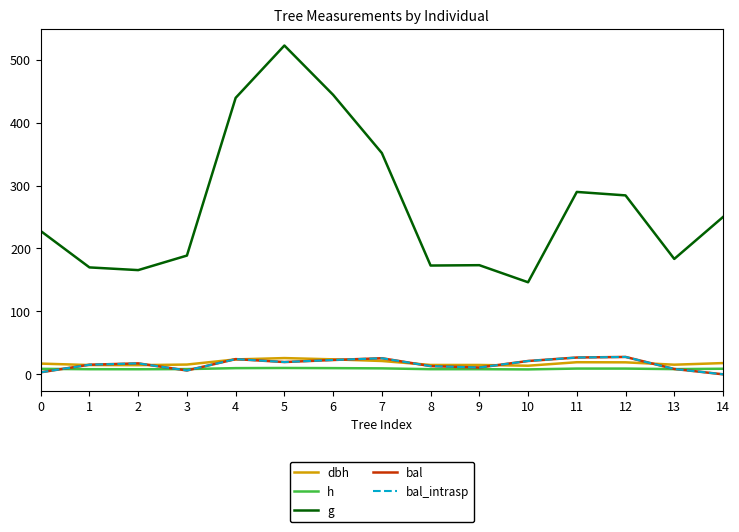

Is the value of h at 0 greater than the value of bal at 11?

No